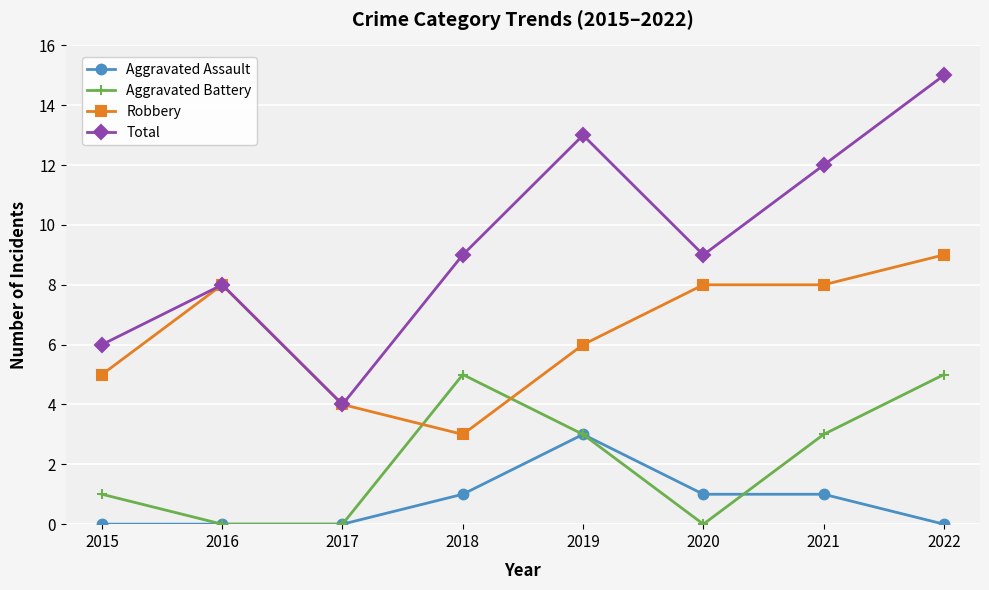

Rank the series by their maximum value, from lowest to highest.

Aggravated Assault, Aggravated Battery, Robbery, Total